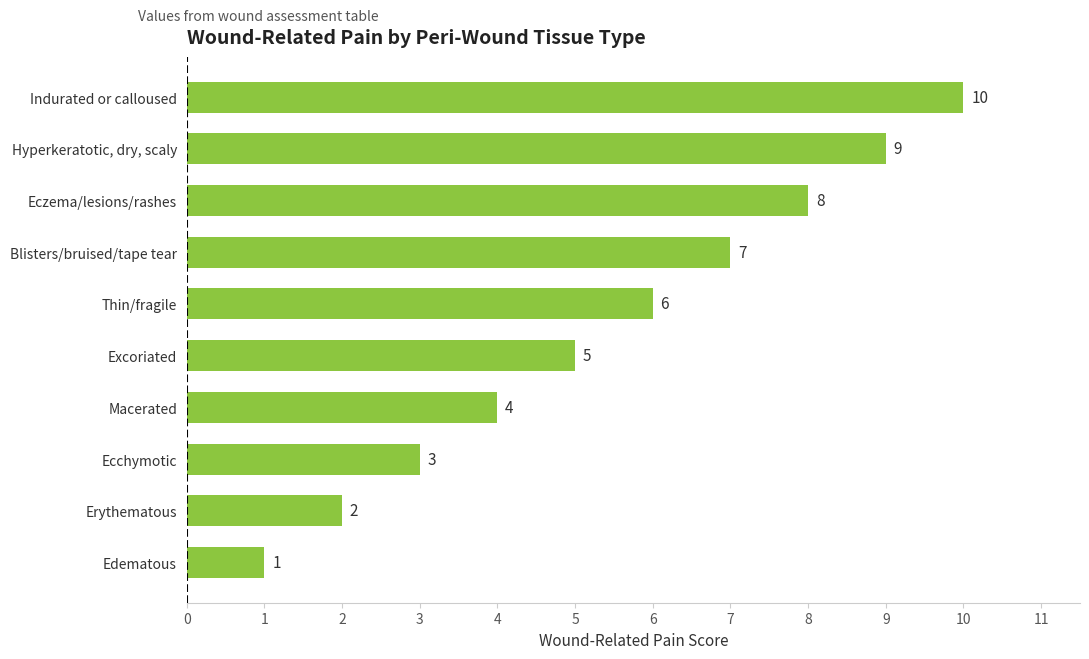

List the labels in order of value, smallest first.

Edematous, Erythematous, Ecchymotic, Macerated, Excoriated, Thin/fragile, Blisters/bruised/tape tear, Eczema/lesions/rashes, Hyperkeratotic, dry, scaly, Indurated or calloused